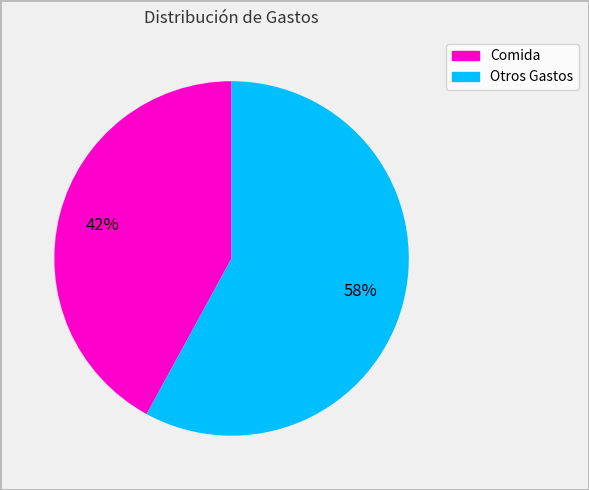

Does any single category account for the majority?

Yes